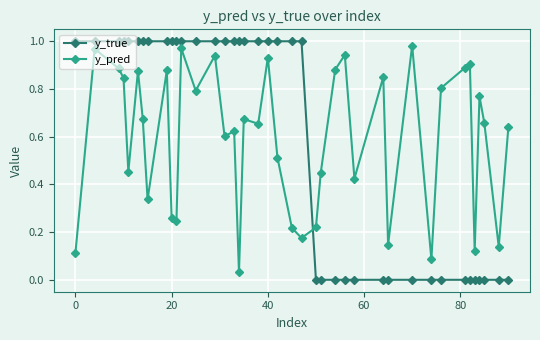

After their last crossing, which series has the higher values: y_pred or y_true?

y_pred